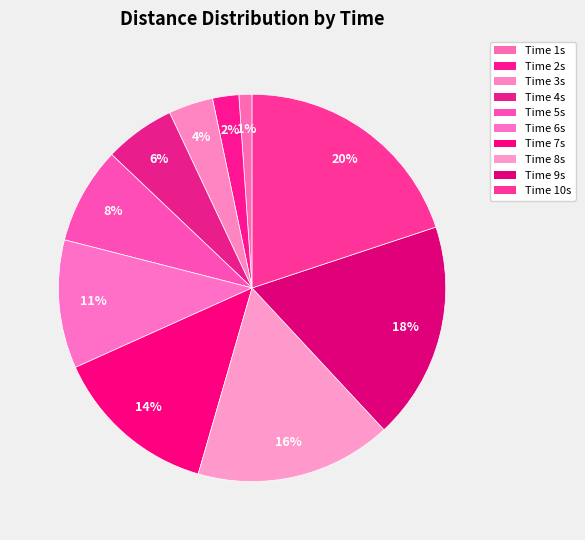

Count the number of slices in the pie.

10